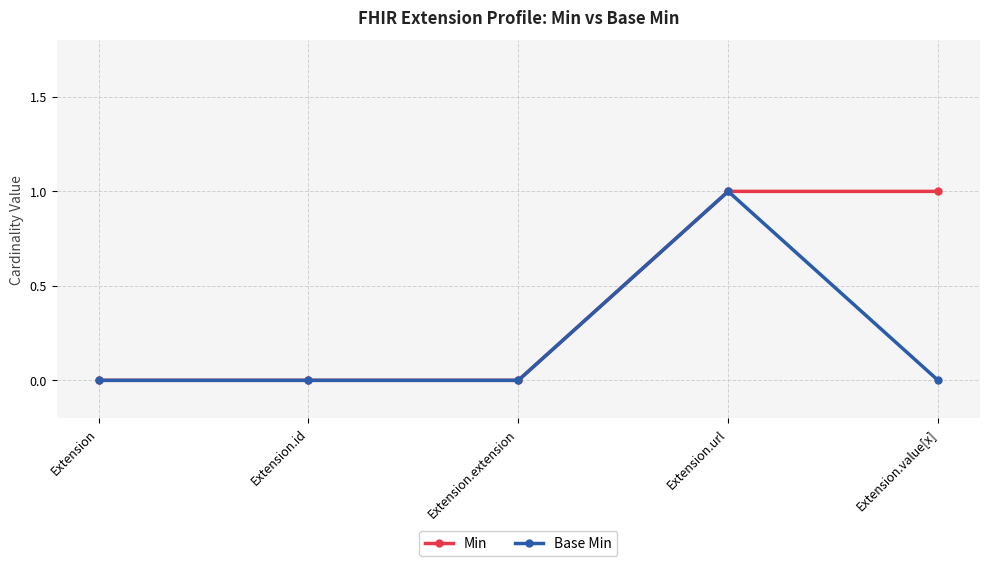

Reading left to right, what are all the values shown in this chart?

Min: Extension=0	Extension.id=0	Extension.extension=0	Extension.url=1	Extension.value[x]=1
Base Min: Extension=0	Extension.id=0	Extension.extension=0	Extension.url=1	Extension.value[x]=0